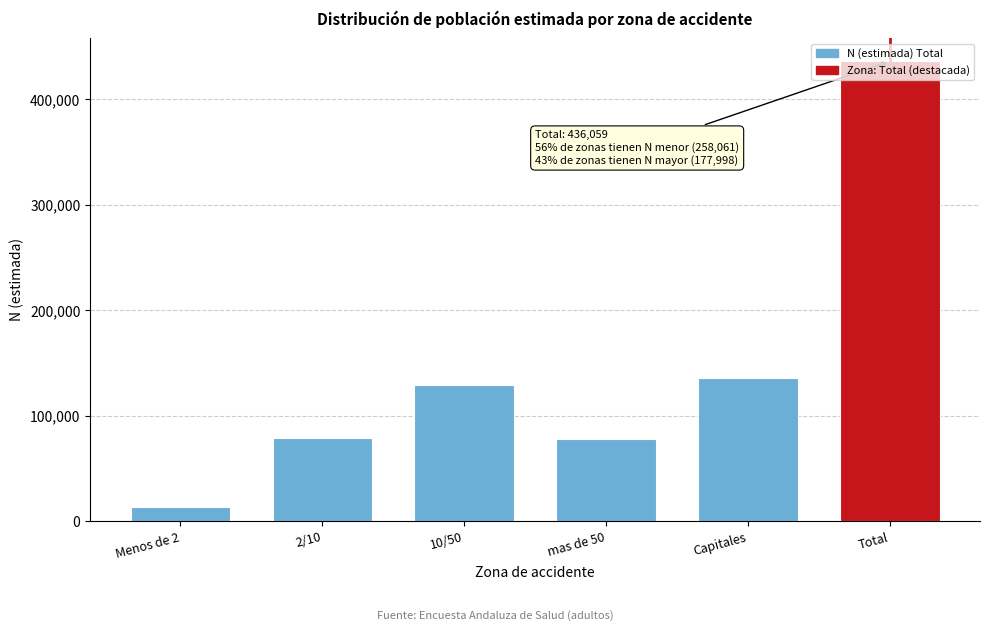

Is it true that the value at 2/10 is 79055?

True